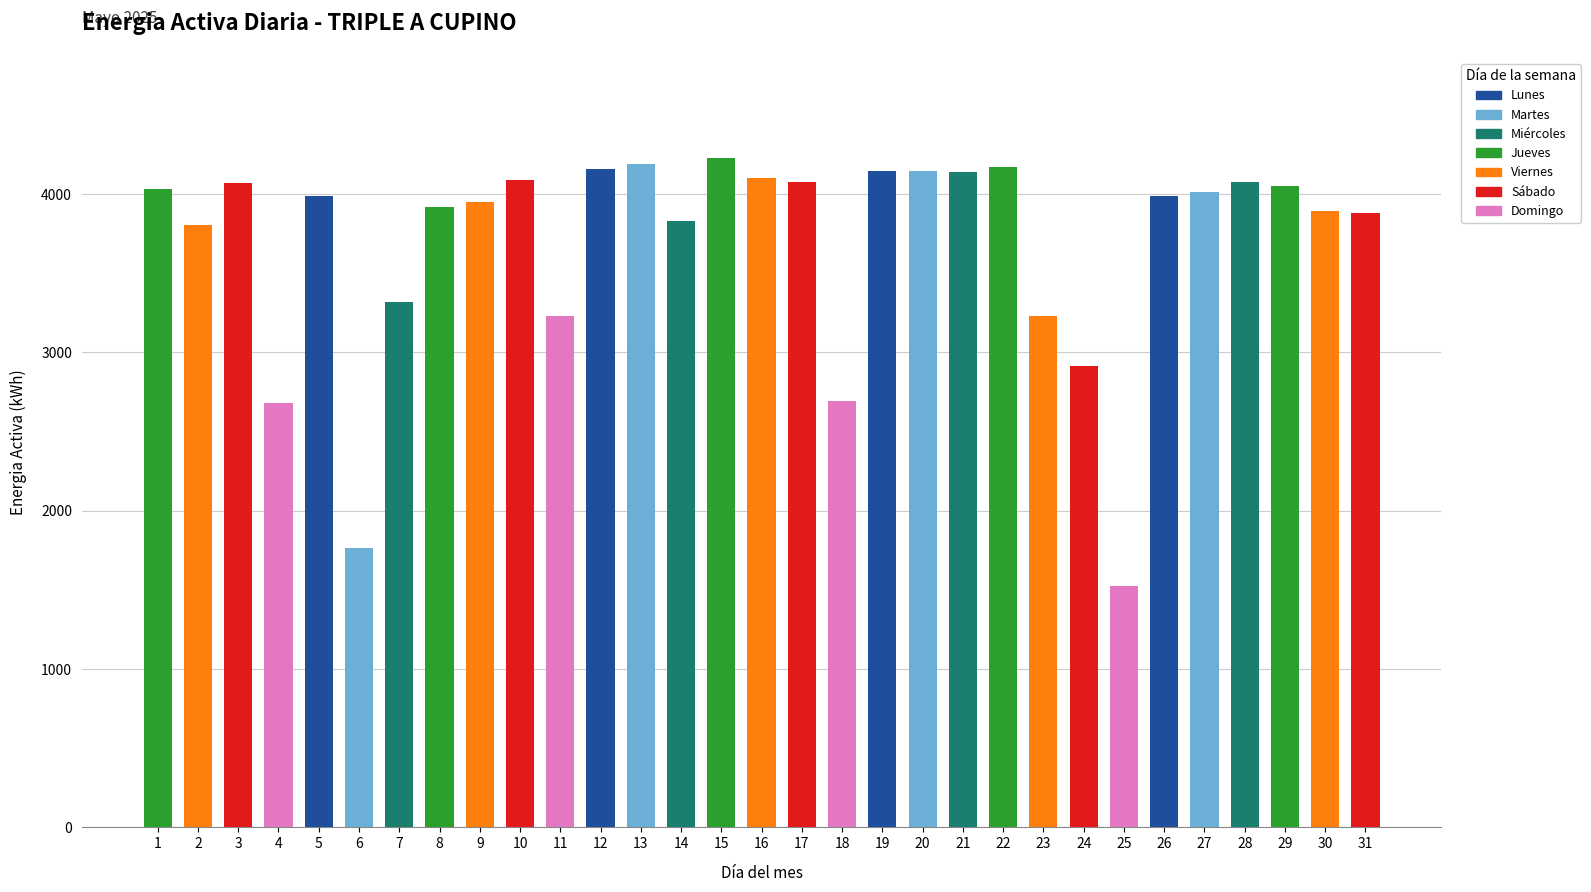

What is the sum of all values?

114292.3